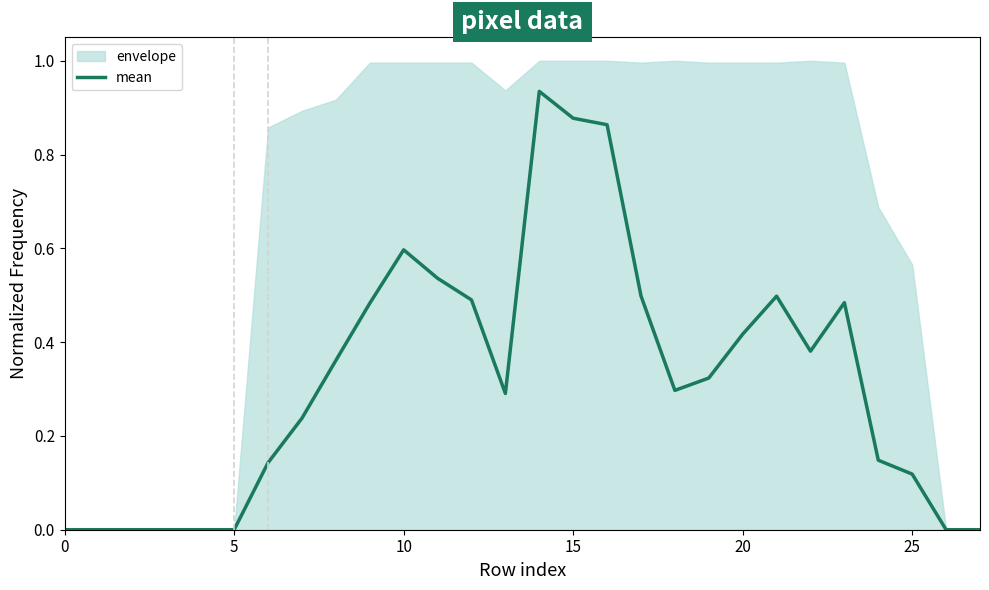

Count the number of values greater than 0.

20